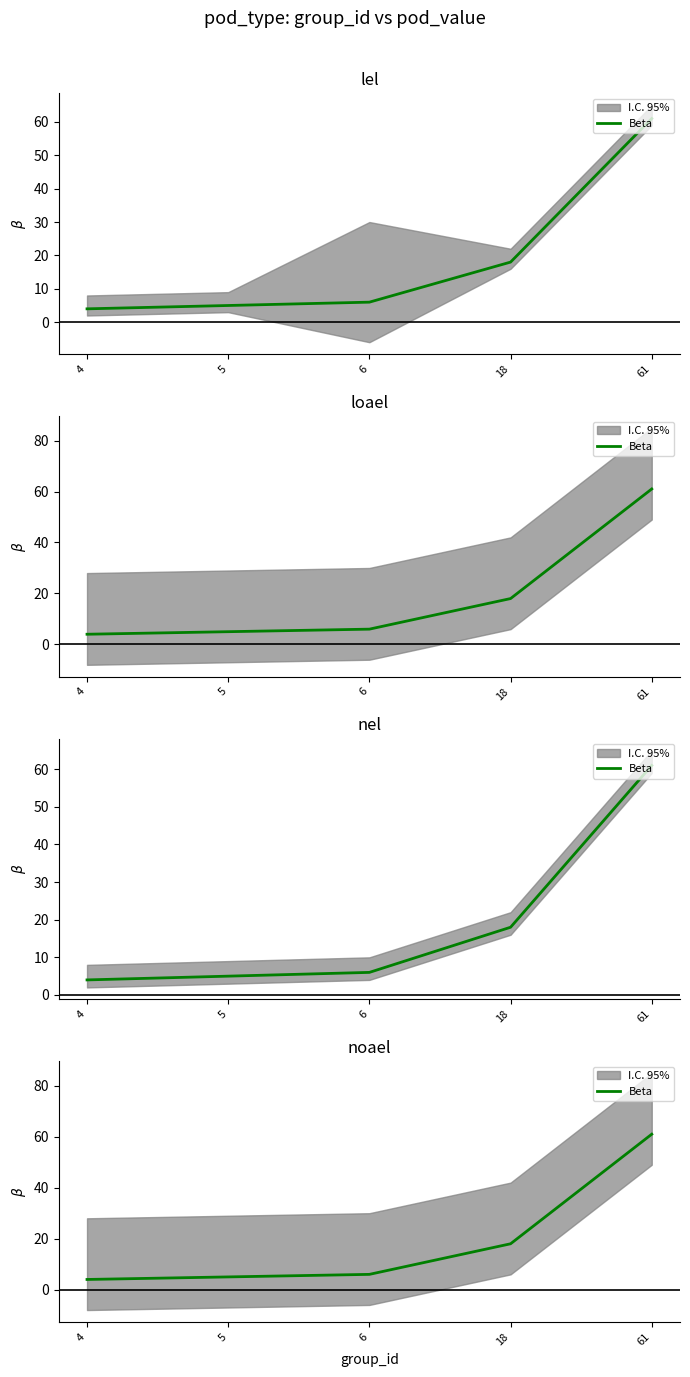

Reading left to right, list all the values displayed in this chart.

4	5	6	18	61